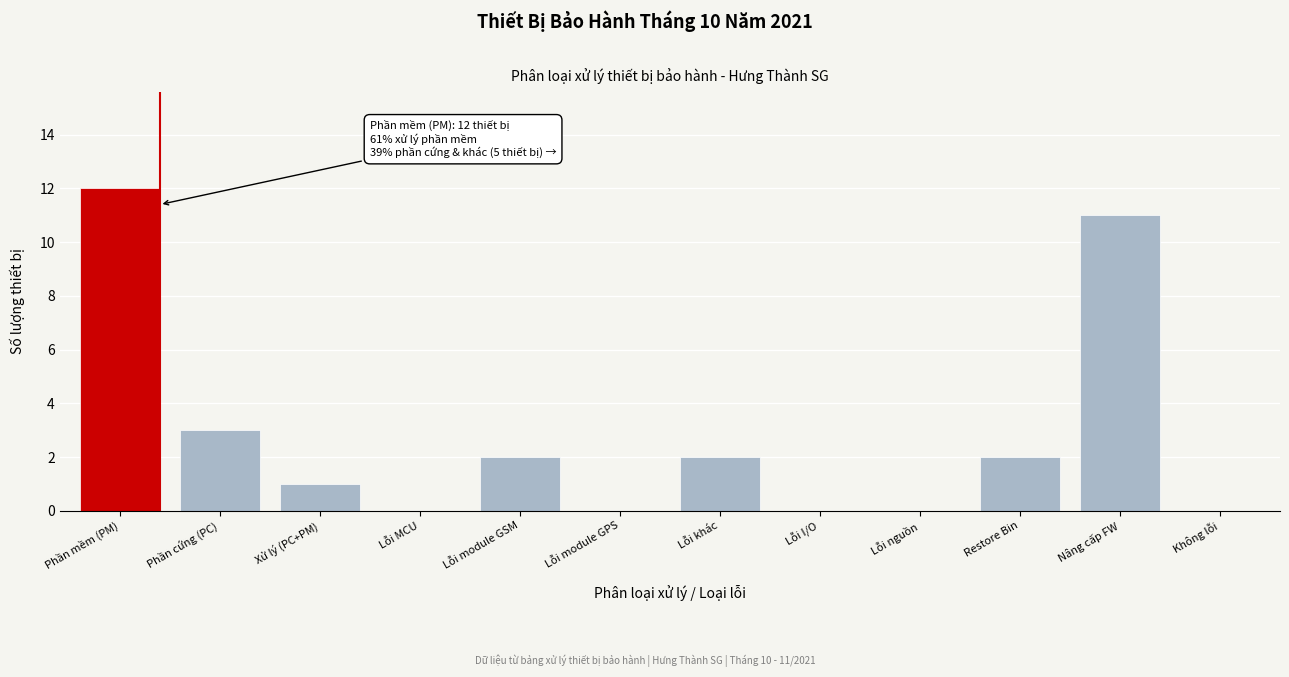

Reading left to right, transcribe all the data shown in this chart.

Phần mềm (PM)=12	Phần cứng (PC)=3	Xử lý (PC+PM)=1	Lỗi MCU=0	Lỗi module GSM=2	Lỗi module GPS=0	Lỗi khác=2	Lỗi I/O=0	Lỗi nguồn=0	Restore Bin=2	Nâng cấp FW=11	Không lỗi=0